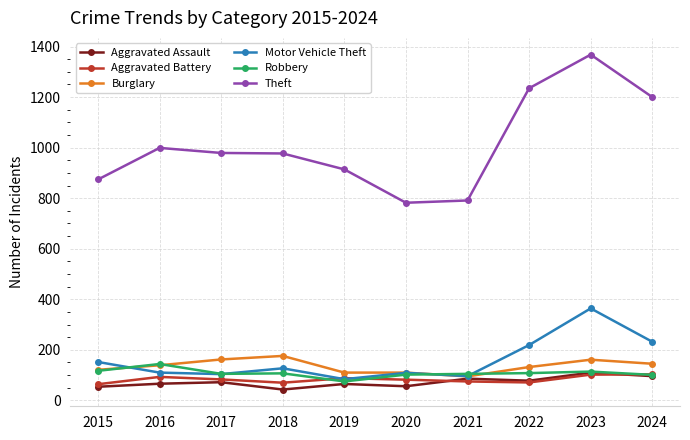

What is the value of the Burglary point at the 3rd from the left?

162